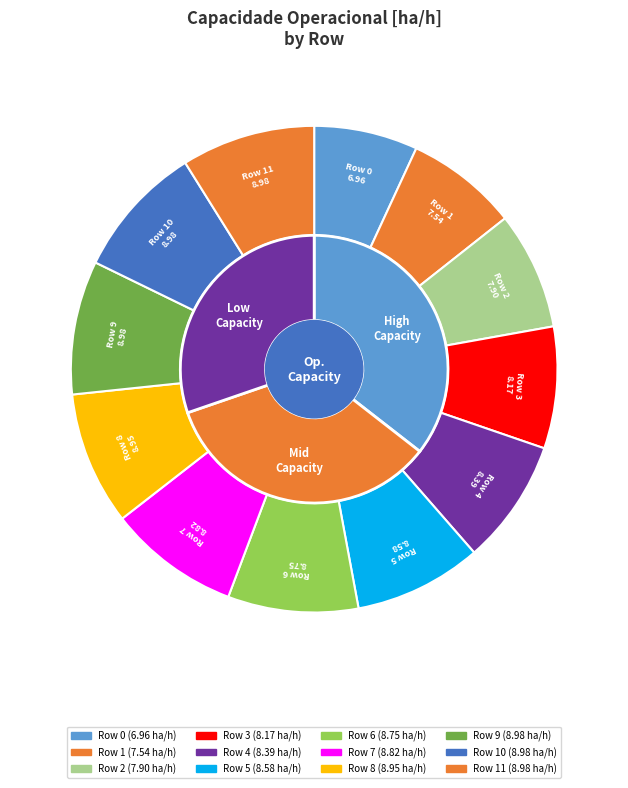

Which has a higher value, 10 or 7?

10